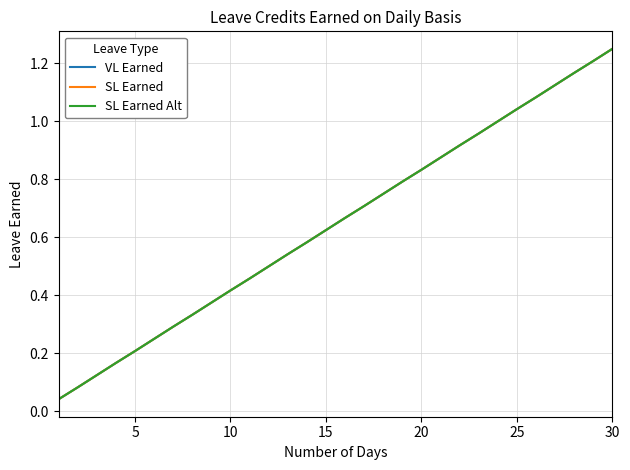

What is the average value of the SL Earned Alt series?

0.6